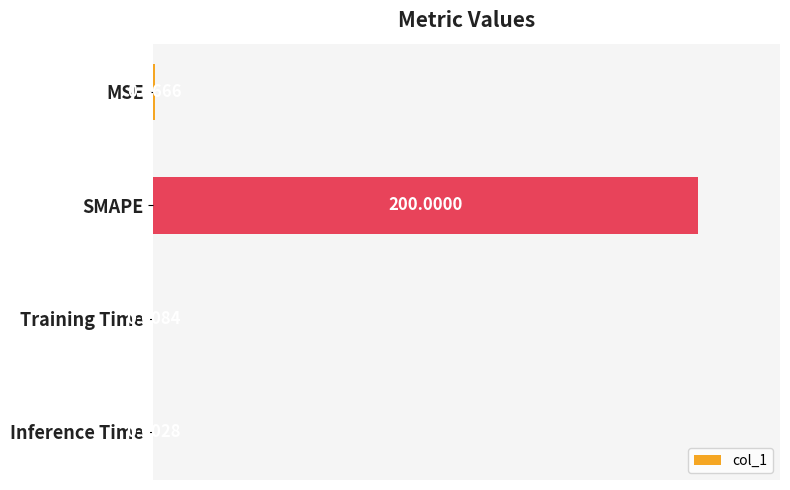

What is the sum of all values?

200.5